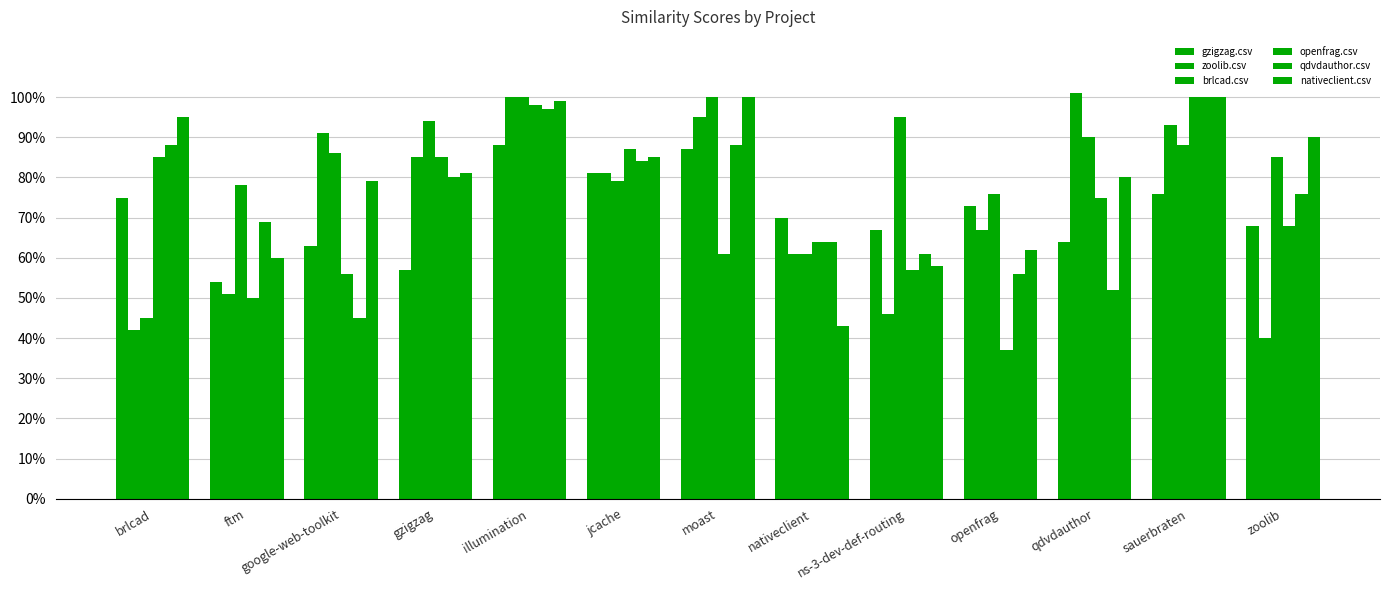

What is the difference between the gzigzag.csv values at ftm and qdvdauthor?

0.1